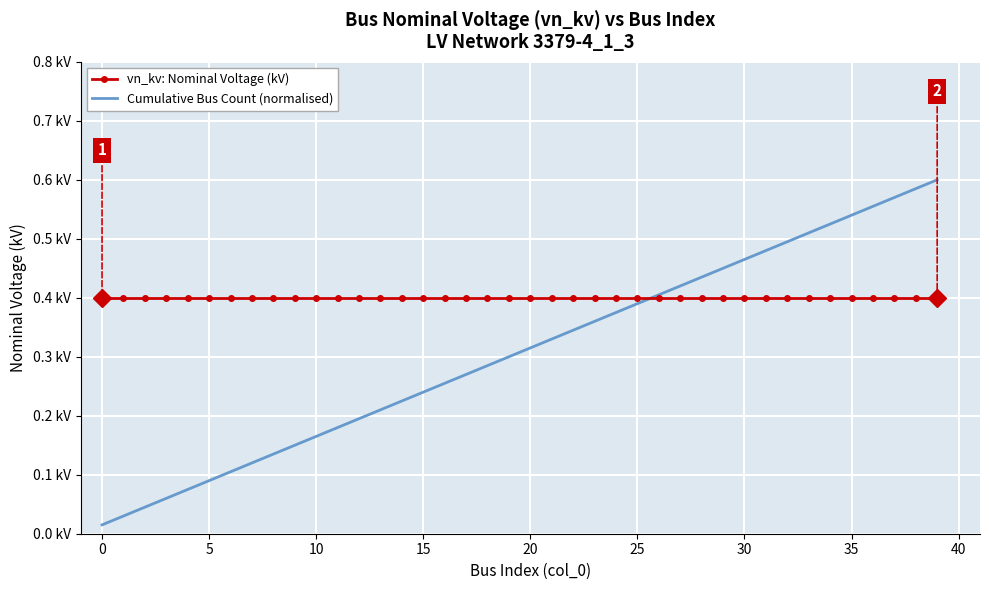

What is the label of the 26th point from the left?

25